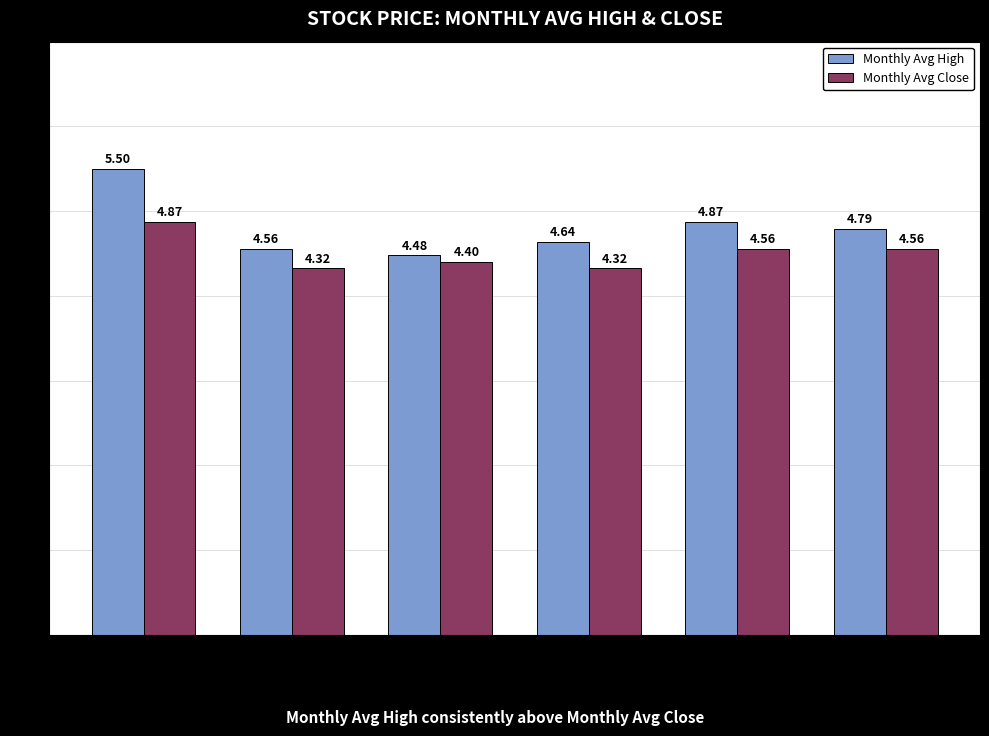

Rank the series at May-2017 from highest to lowest value.

Monthly Avg High, Monthly Avg Close